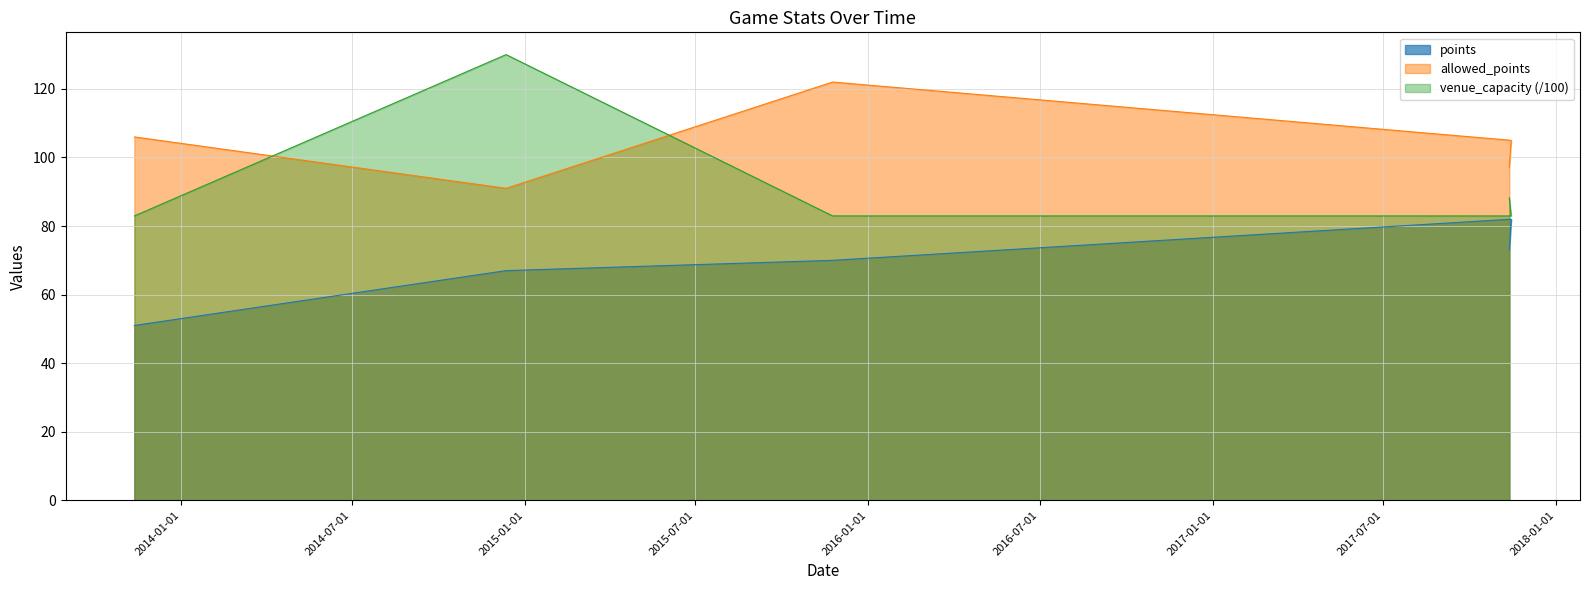

Is it true that points equals 110.9 at 2014-12-12?

False